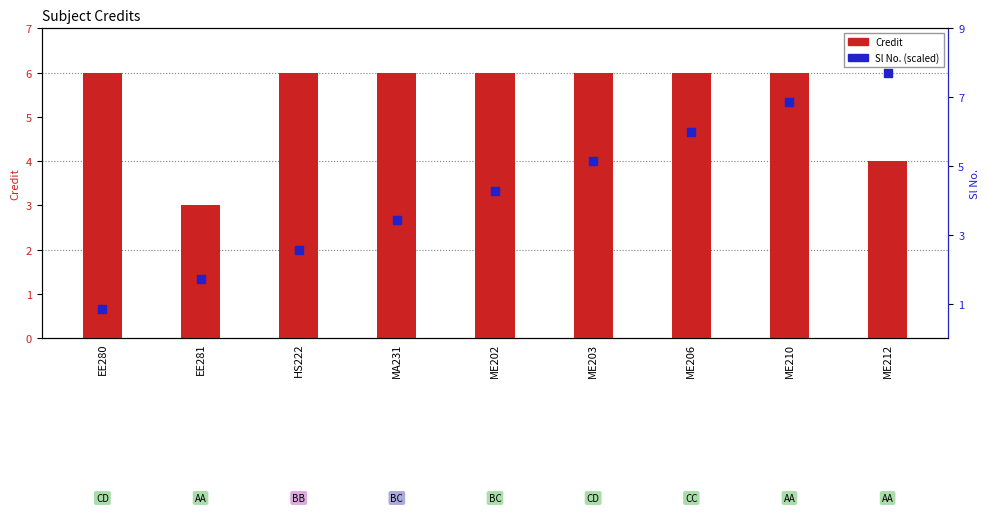

What is the total value across all series at MA231?

8.7